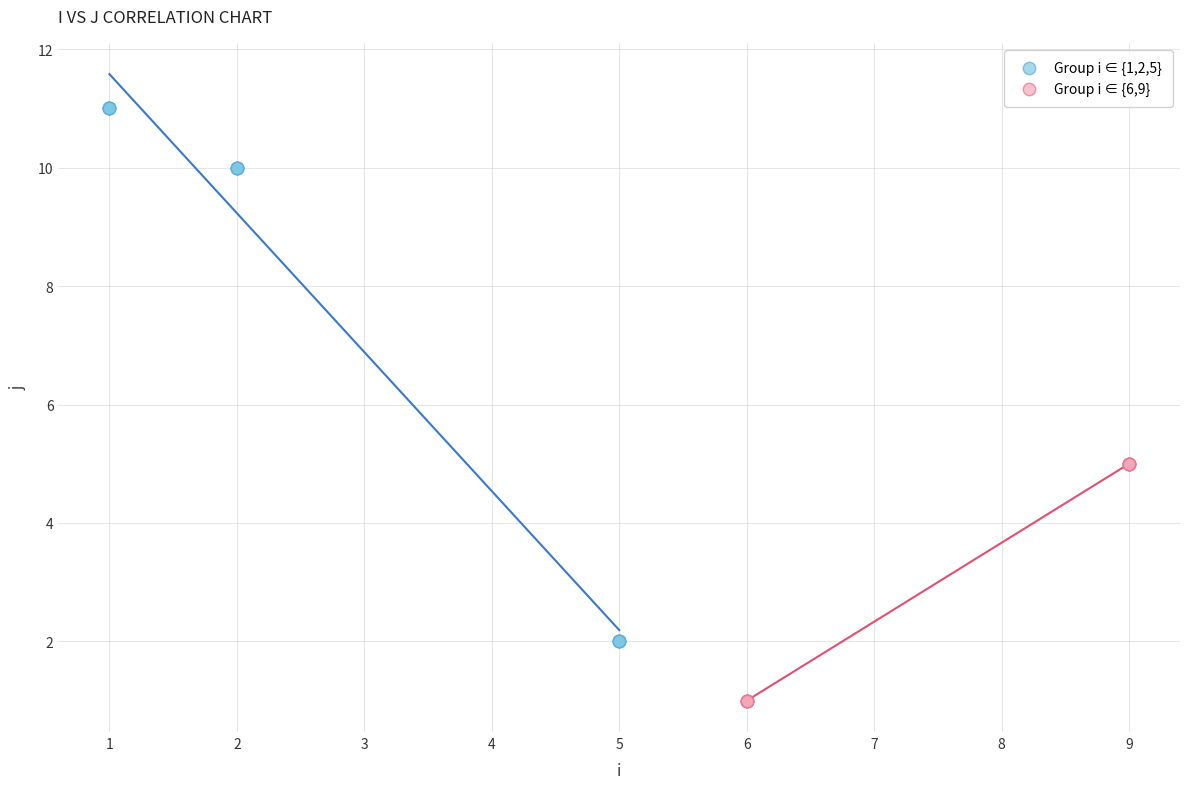

Which series has the largest Y range (max minus min)?

Group i ∈ {1,2,5}